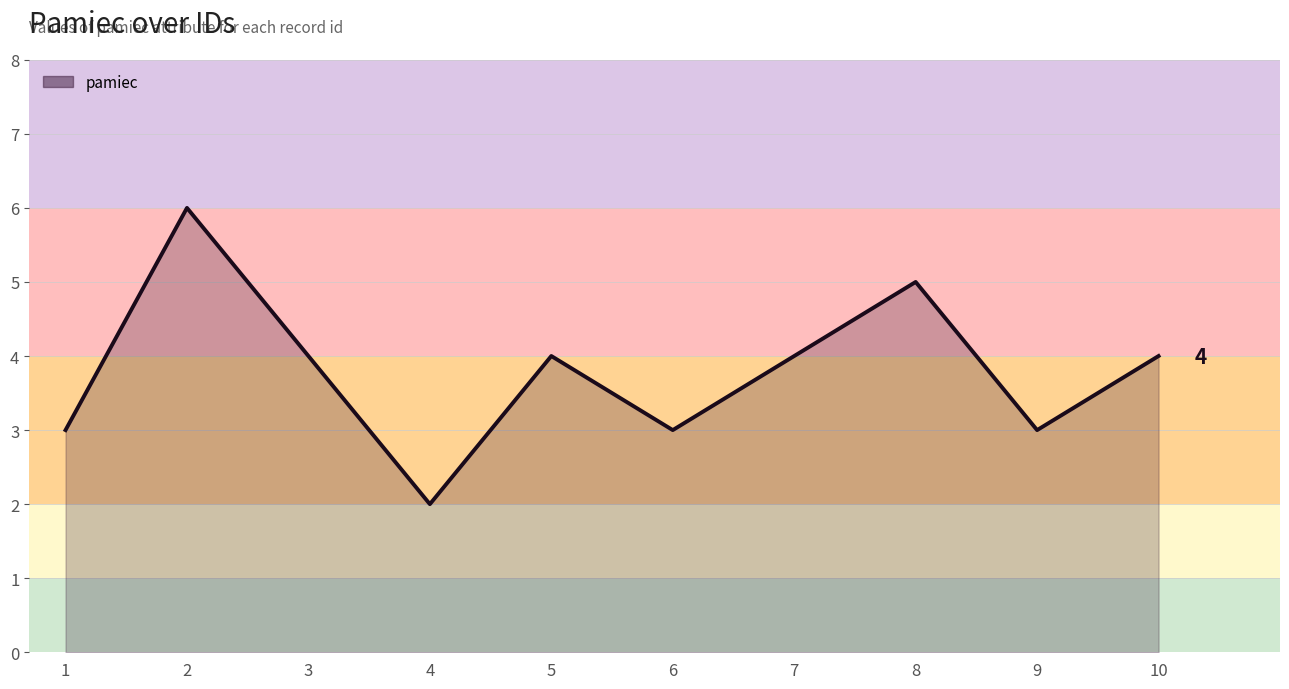

What is the maximum value shown in the chart?

6